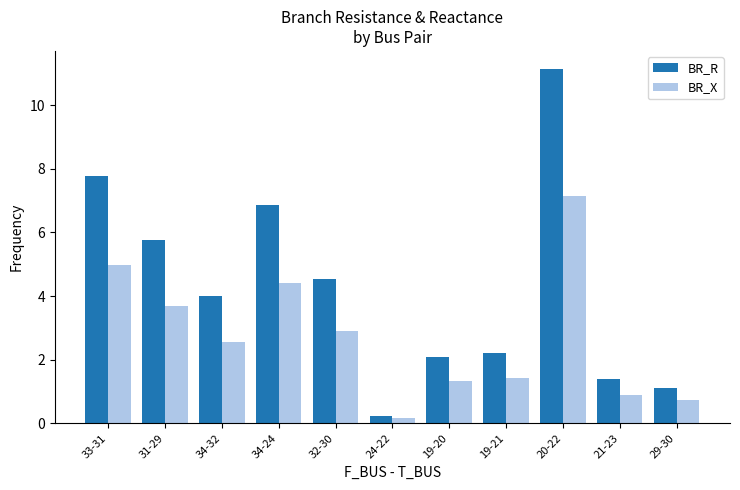

What is the average value of the BR_X series?

2.7